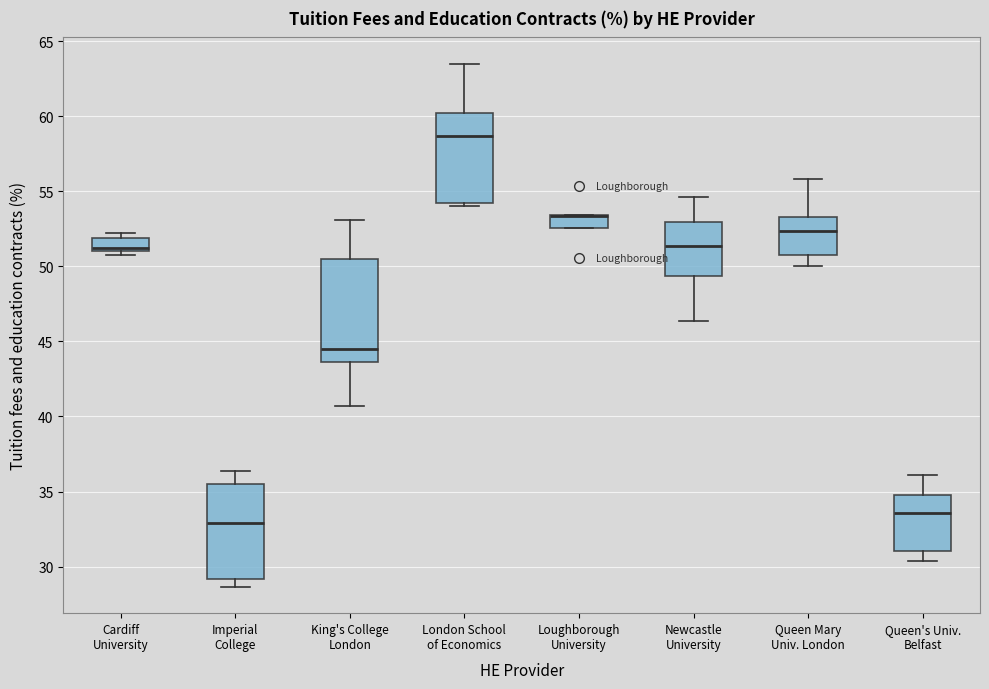

Reading left to right, transcribe this box plot: for each box, give where its median line is, the range the box spans, and where its two whiskers end, as read against the y-axis. The values are not printed on the chart, so give them approximately, as read against the axis.

Cardiff University: median 51.0 (just above the box's lower edge), box 51.0 to 52.0, whiskers 51.0 (just below the box's lower edge) to 52.0 (just above the box's upper edge)
Imperial College: median 33.0, box 29.0 to 35.5, whiskers 28.5 to 36.5
King's College London: median 44.5, box 43.5 to 50.5, whiskers 40.5 to 53.0
London School of Economics: median 58.5, box 54.0 to 60.0, whiskers 54.0 (just below the box's lower edge) to 63.5
Loughborough University: median 53.5 (drawn on the box's upper edge), box 52.5 to 53.5, whiskers 52.5 to 53.5
Newcastle University: median 51.5, box 49.5 to 53.0, whiskers 46.5 to 54.5
Queen Mary Univ. London: median 52.5, box 50.5 to 53.5, whiskers 50.0 to 56.0
Queen's Univ. Belfast: median 33.5, box 31.0 to 35.0, whiskers 30.5 to 36.0